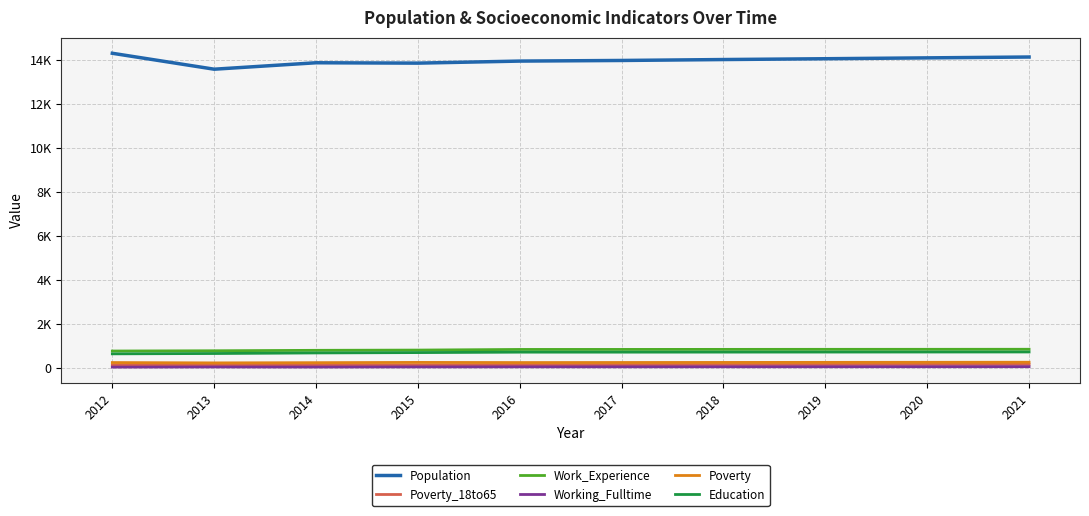

Which series has the largest range (max minus min)?

Population